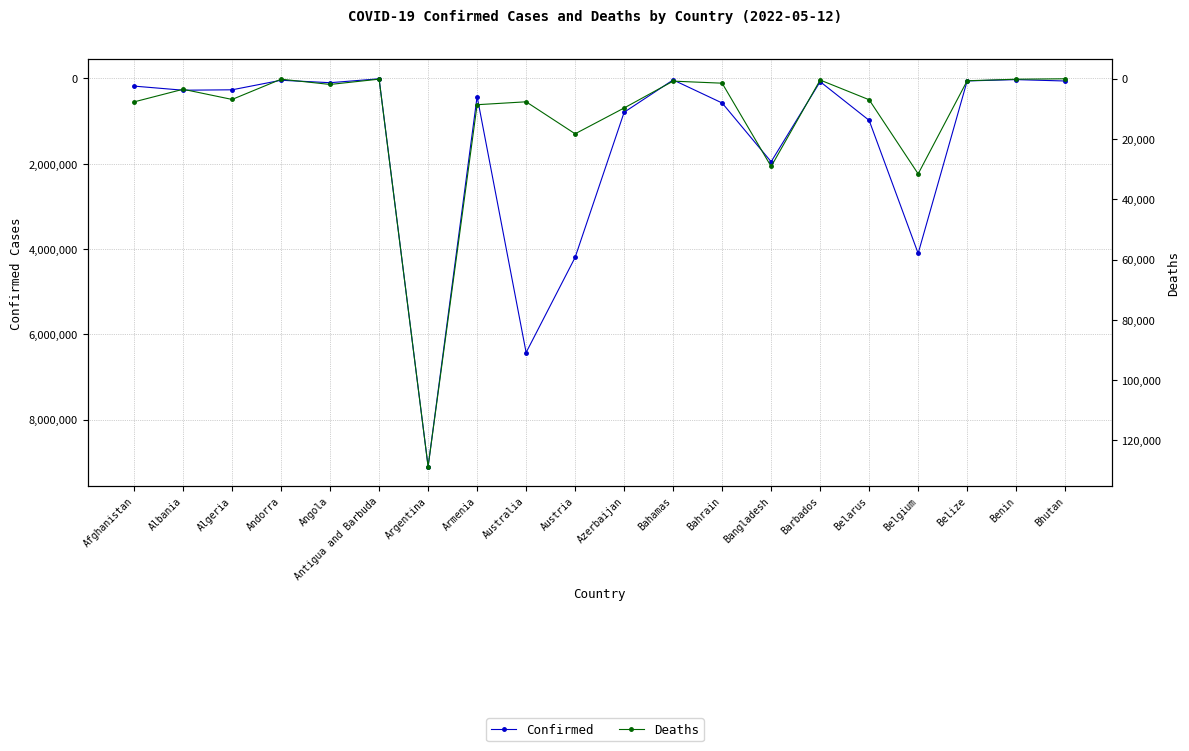

Which series changed the most between Algeria and Angola?

Confirmed